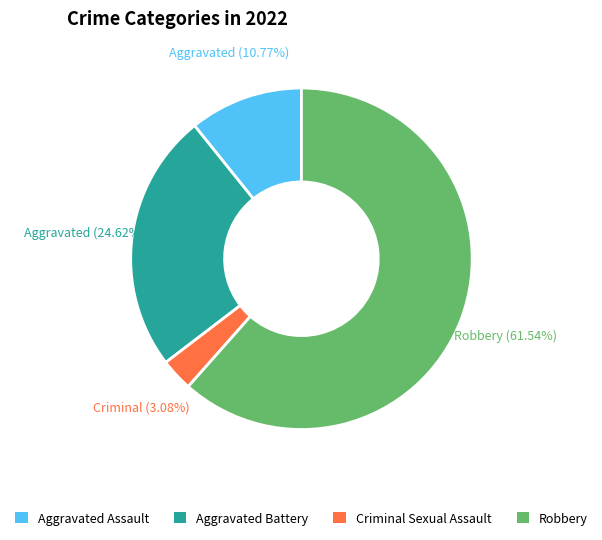

Is there any slice that represents more than half of the pie?

Yes